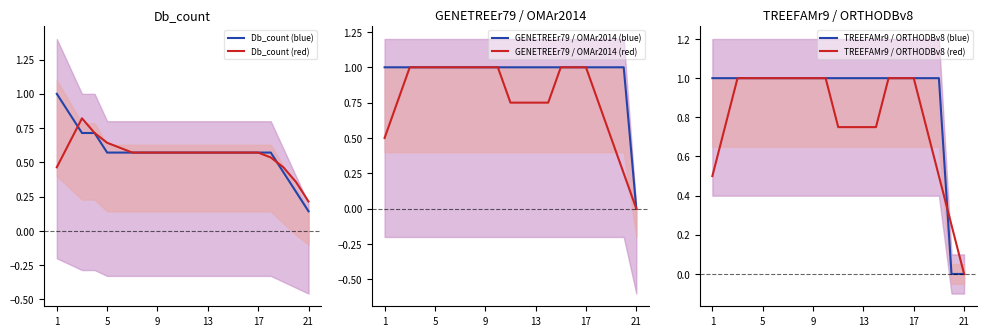

What is the difference between the highest and lowest values at 11?

0.4